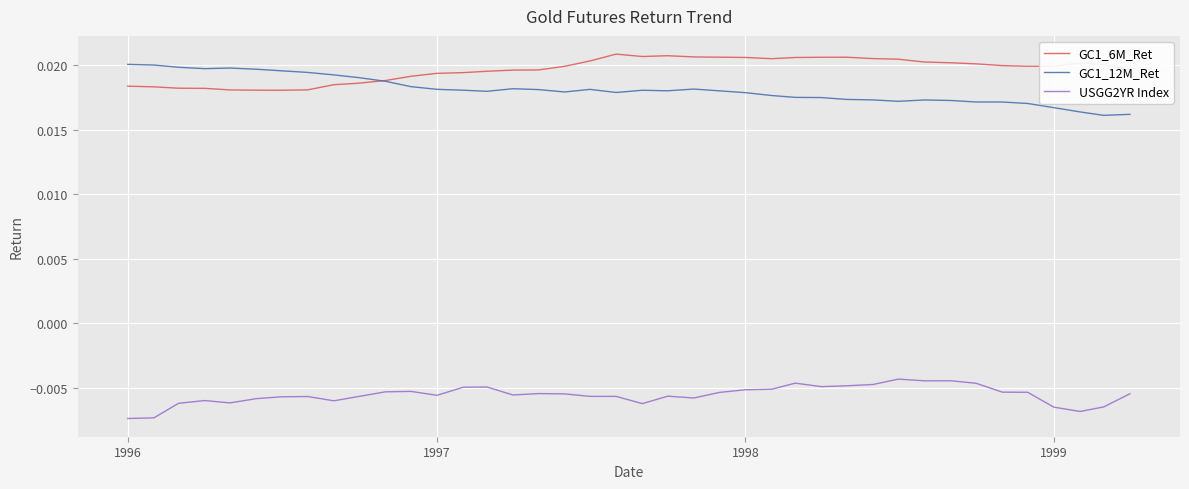

Which series has the largest total across all categories?

GC1_6M_Ret